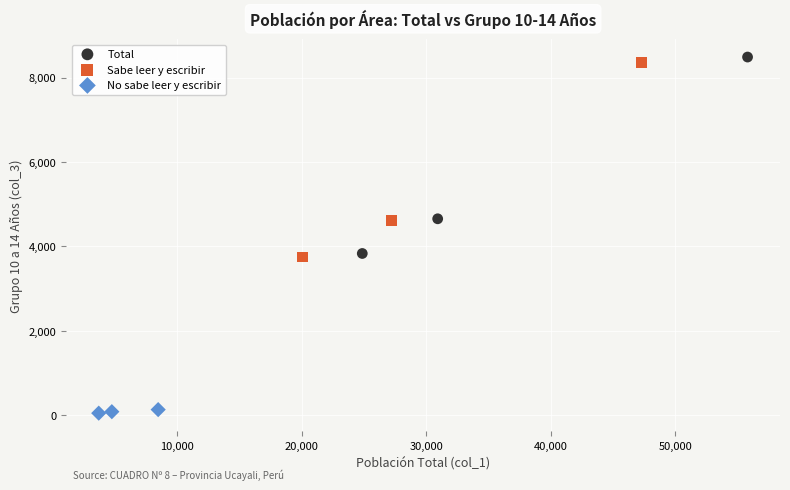

Which series contains the lowest Y value?

No sabe leer y escribir